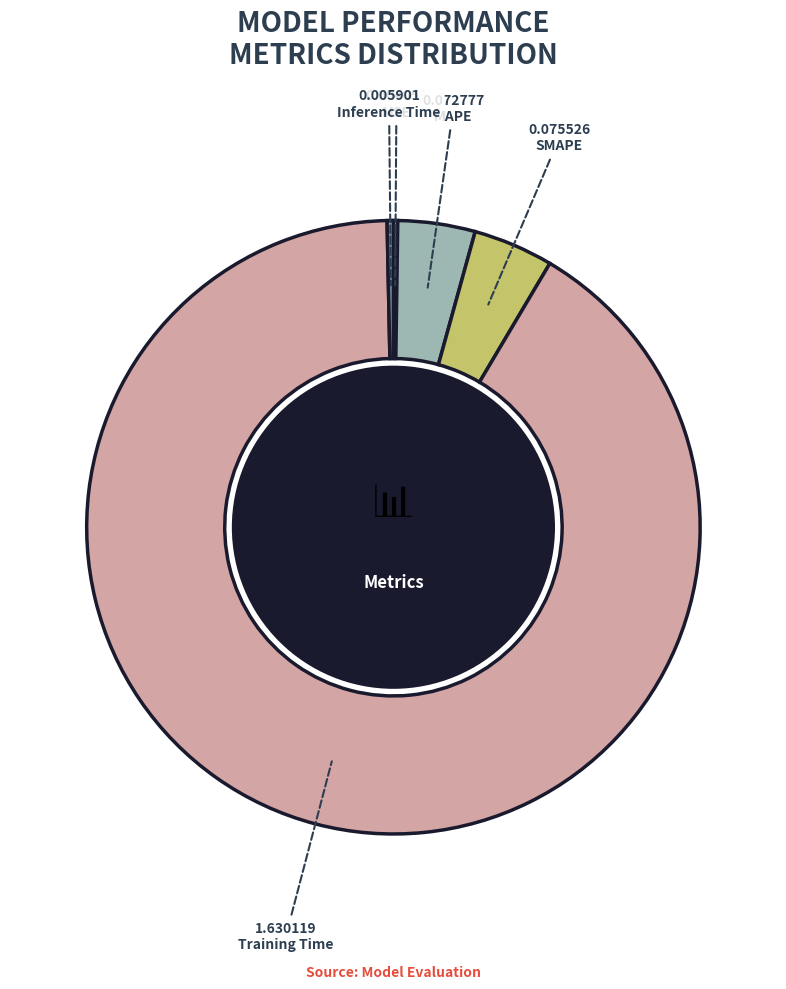

Which slice is the largest?

Training Time